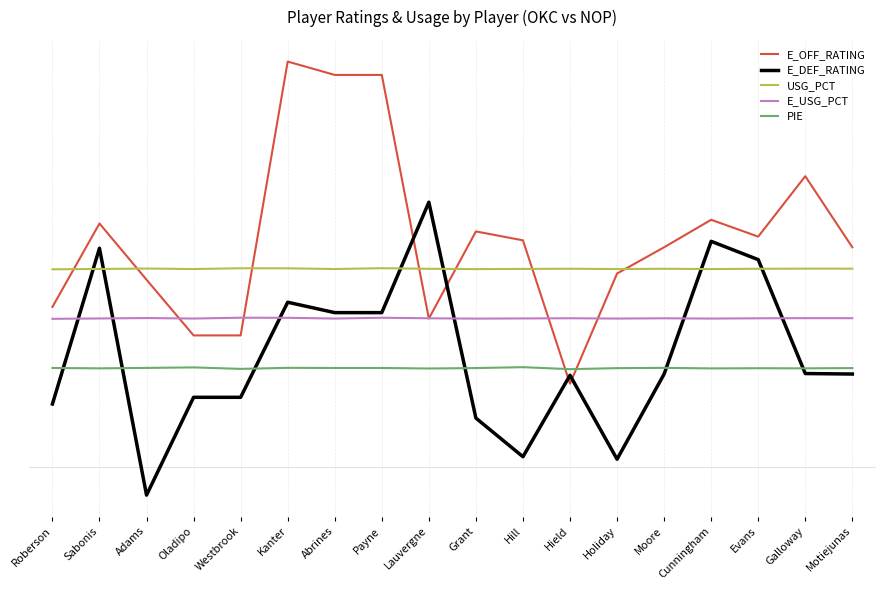

Reading left to right, transcribe all the data shown in this chart.

E_OFF_RATING: 64.8	98.5	75.8	53.3	53.3	163.9	158.5	158.5	60.1	95.3	91.7	33.8	78.3	88.9	100.0	93.2	117.6	88.9
E_DEF_RATING: 25.6	88.5	-11.2	28.3	28.3	66.7	62.5	62.5	107.1	19.9	4.3	37.2	3.3	37.7	91.3	83.9	37.9	37.7
USG_PCT: 80.0	80.1	80.3	80.1	80.4	80.4	80.1	80.4	80.2	80.1	80.2	80.2	80.1	80.2	80.1	80.2	80.3	80.2
E_USG_PCT: 60.0	60.1	60.3	60.1	60.4	60.4	60.1	60.4	60.2	60.1	60.2	60.2	60.1	60.2	60.1	60.2	60.3	60.3
PIE: 40.1	40.0	40.2	40.4	39.8	40.2	40.1	40.1	39.9	40.1	40.5	39.7	40.1	40.2	40.0	40.0	40.0	40.1